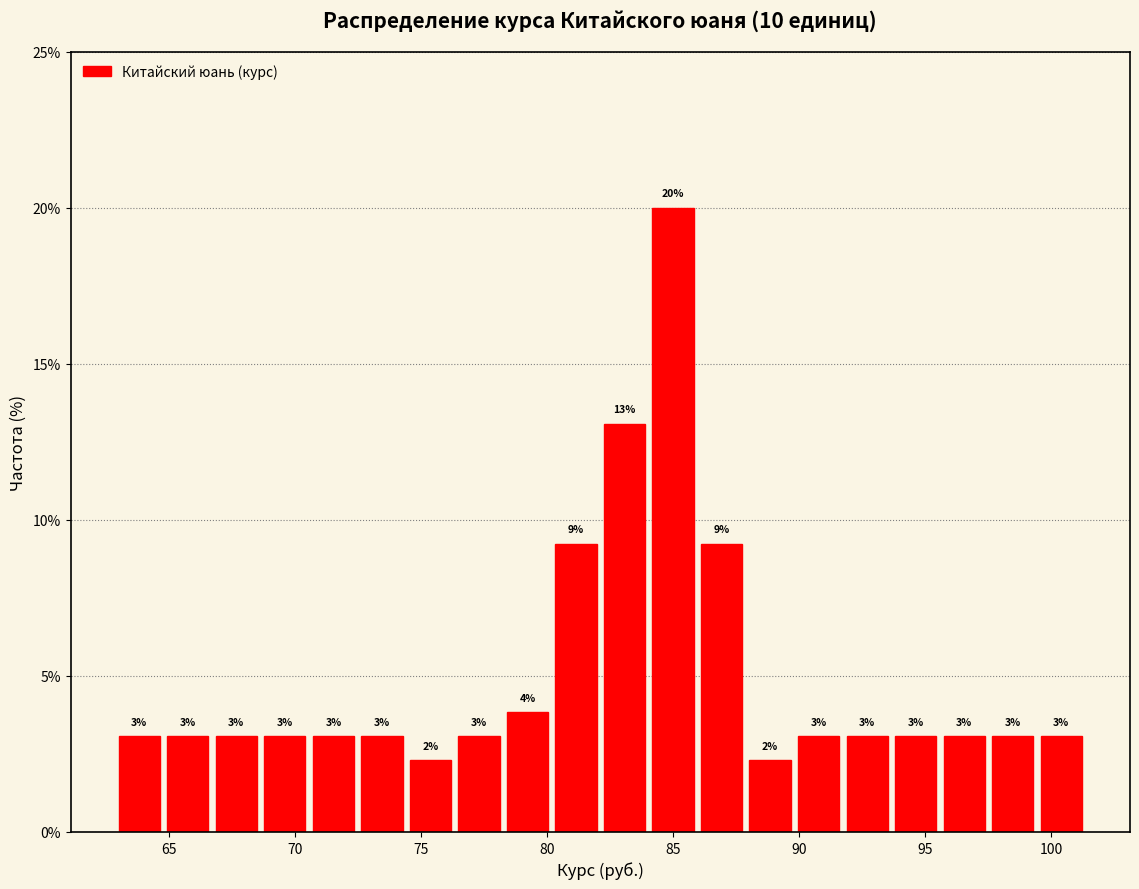

Around what value on the x-axis is the tallest bar? Give the approximate position of its centre, as read against the axis.

85.0